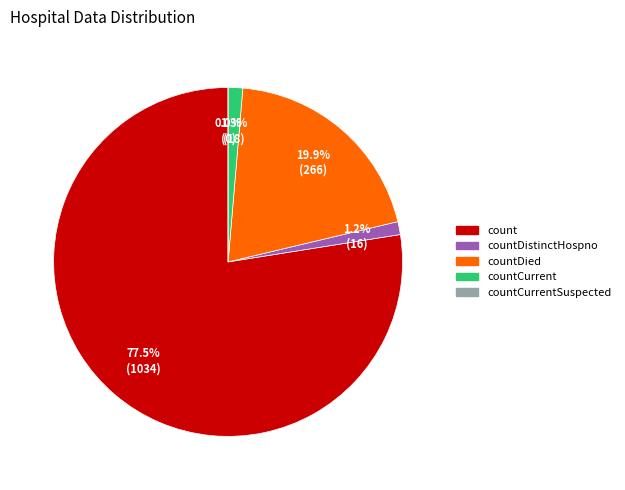

Which category accounts for the majority?

count